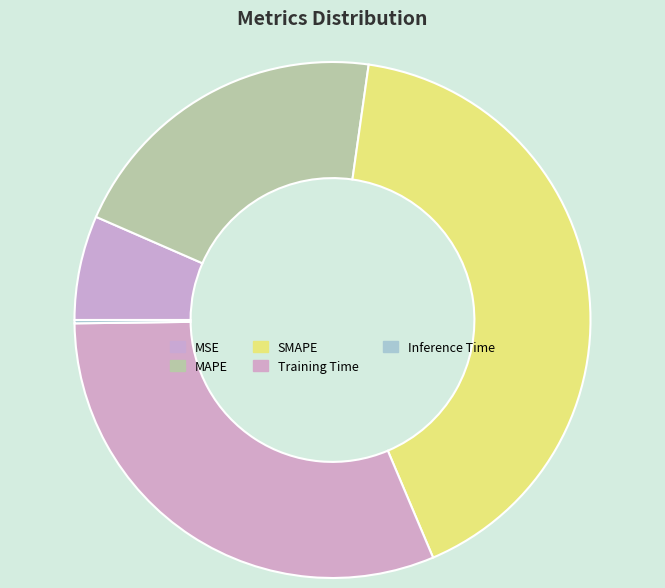

To the nearest percent, what percentage of the pie is SMAPE?

41%